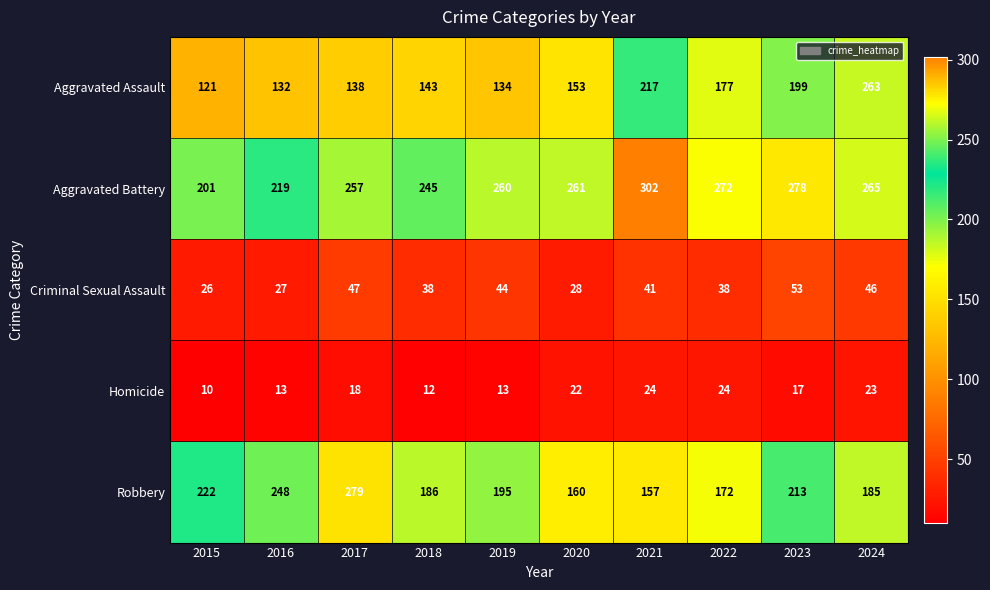

Which series has the largest total across all categories?

Aggravated Battery